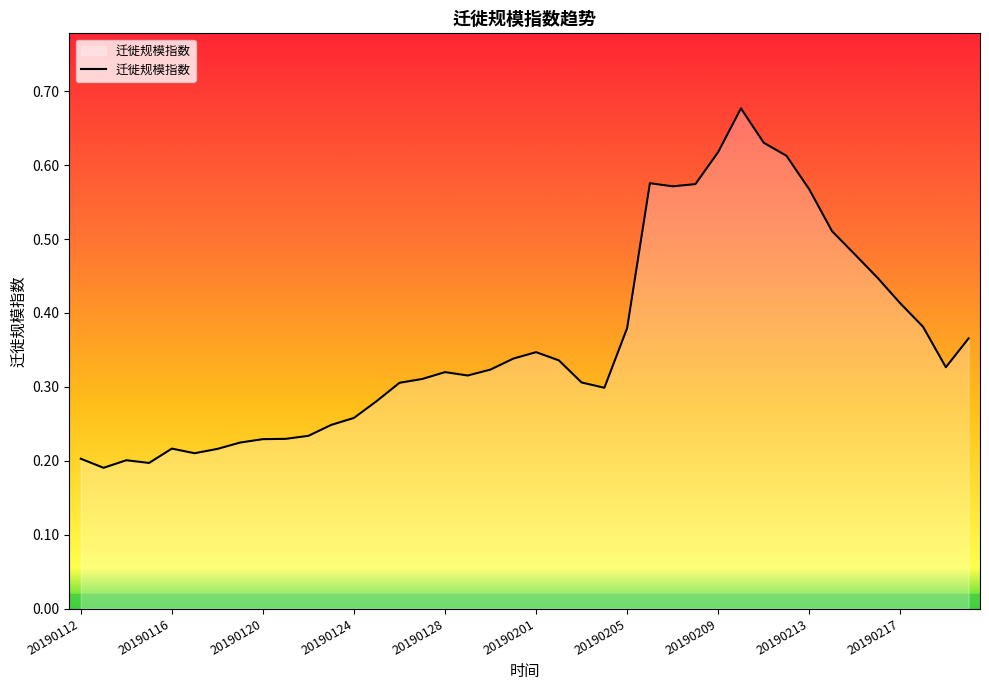

How many lines are shown in the chart?

1